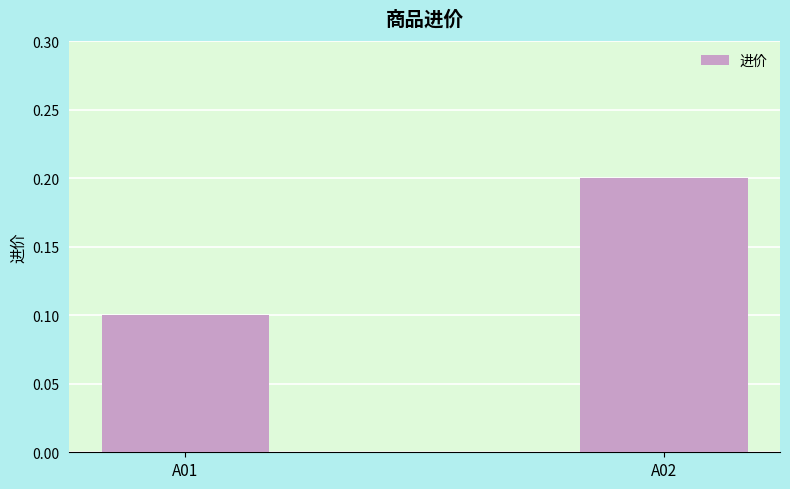

The chart shows a value of 0.3 at A02. True or false?

False